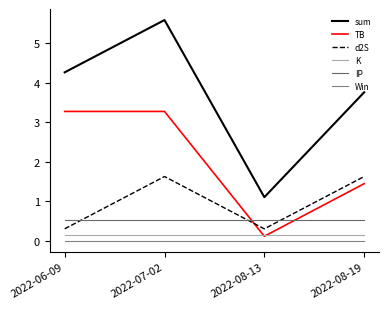

What is the sum of all IP values?

2.1